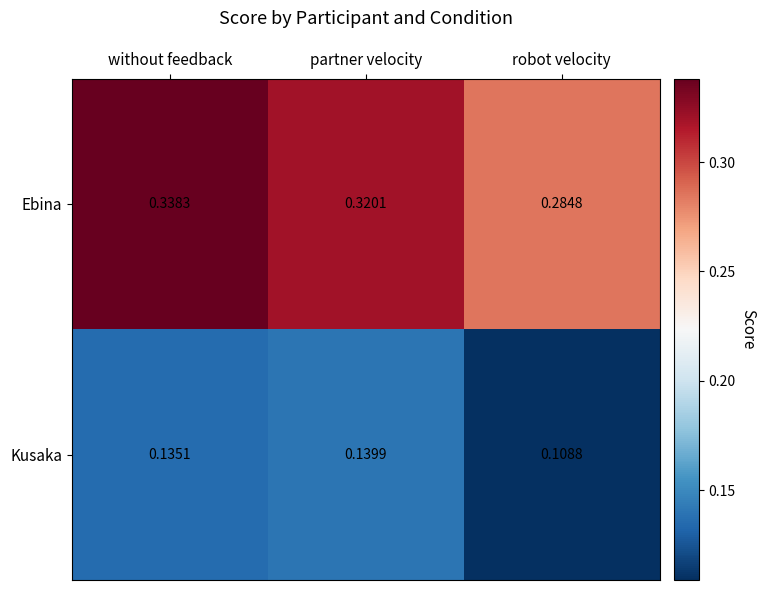

Between without feedback and robot velocity, which series saw the biggest shift?

Ebina